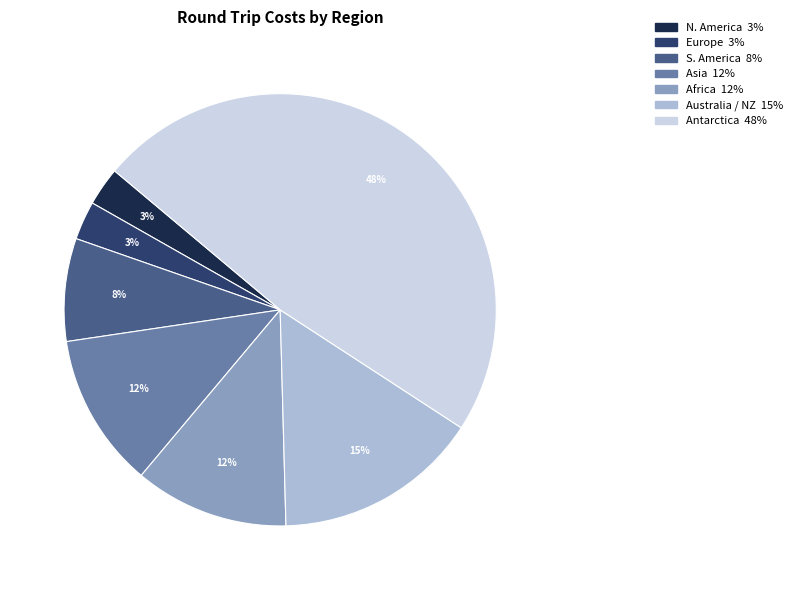

Does Asia account for over 50% of the chart?

No